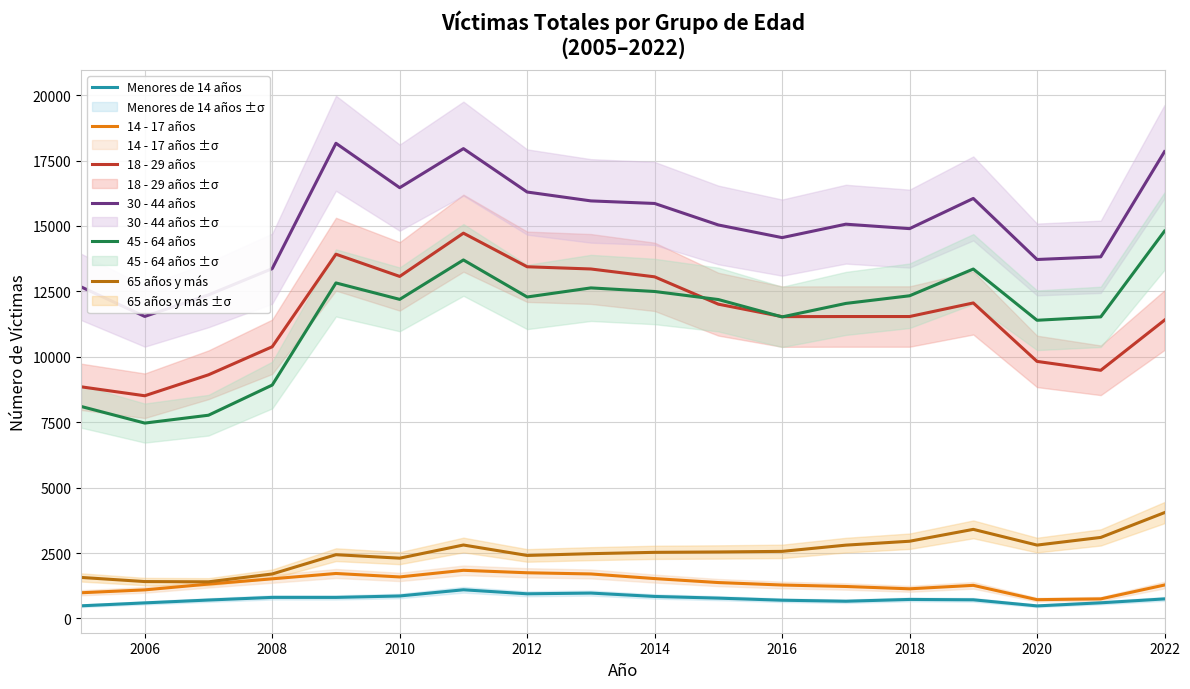

True or false: Menores de 14 años and 18 - 29 años intersect in this chart.

False